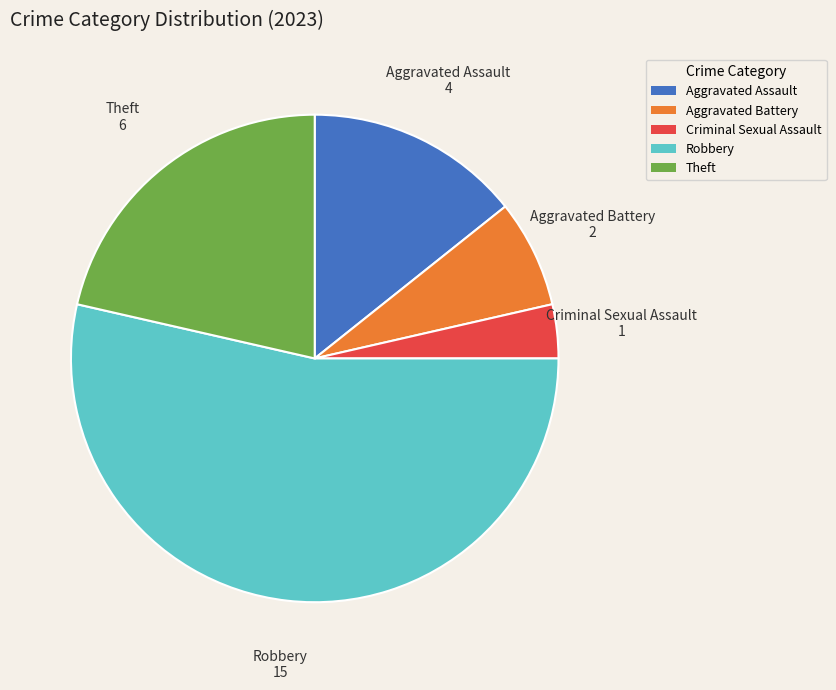

Combined, do Theft and Robbery account for over 50%?

Yes